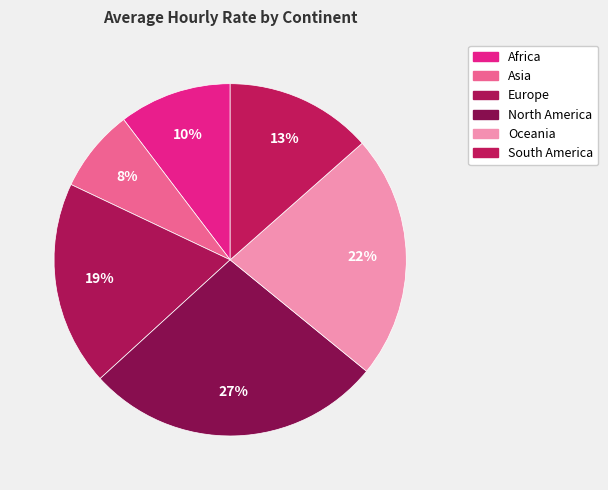

Do Asia and North America together represent more than half of the pie?

No